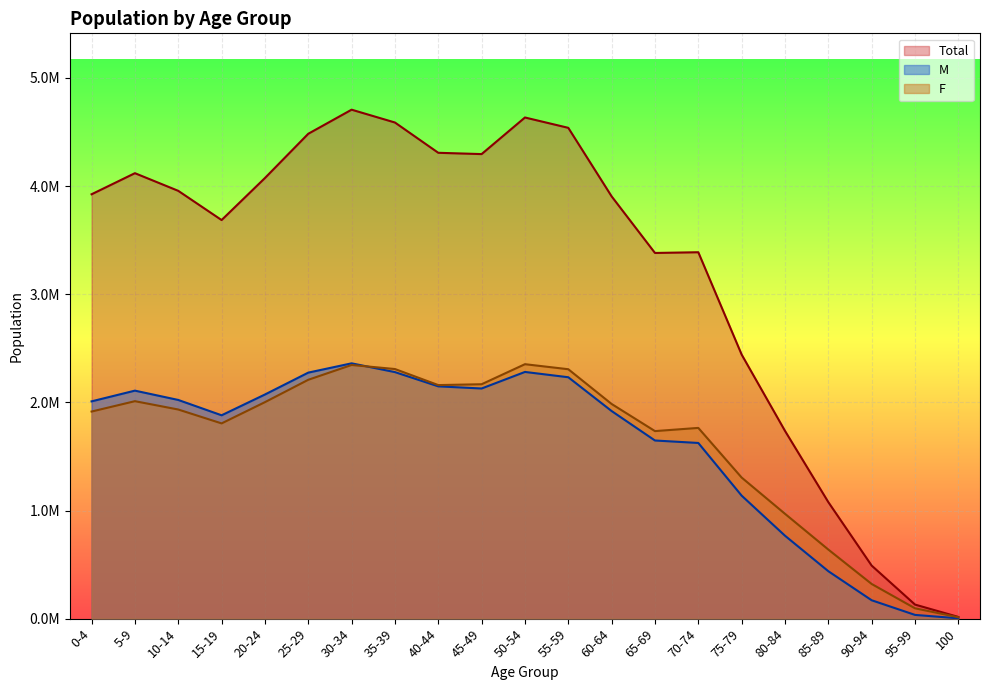

What is the lowest value of the M series?

3016